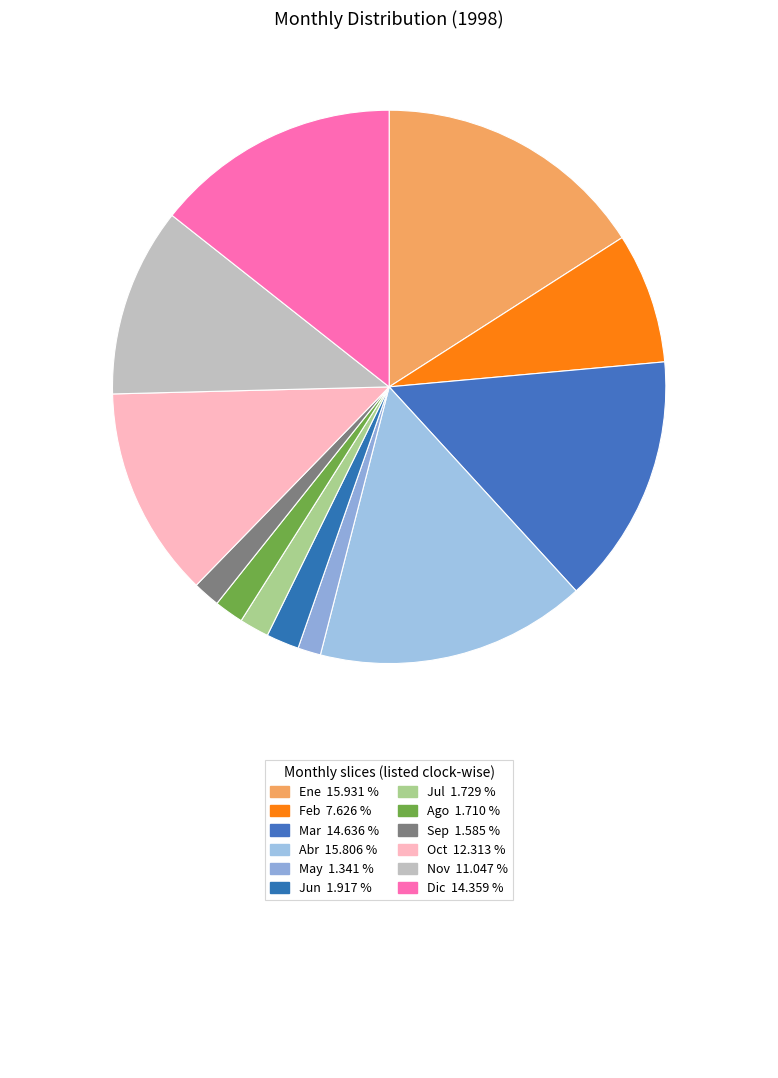

Rank the categories by value from lowest to highest.

May, Sep, Ago, Jul, Jun, Feb, Nov, Oct, Dic, Mar, Abr, Ene